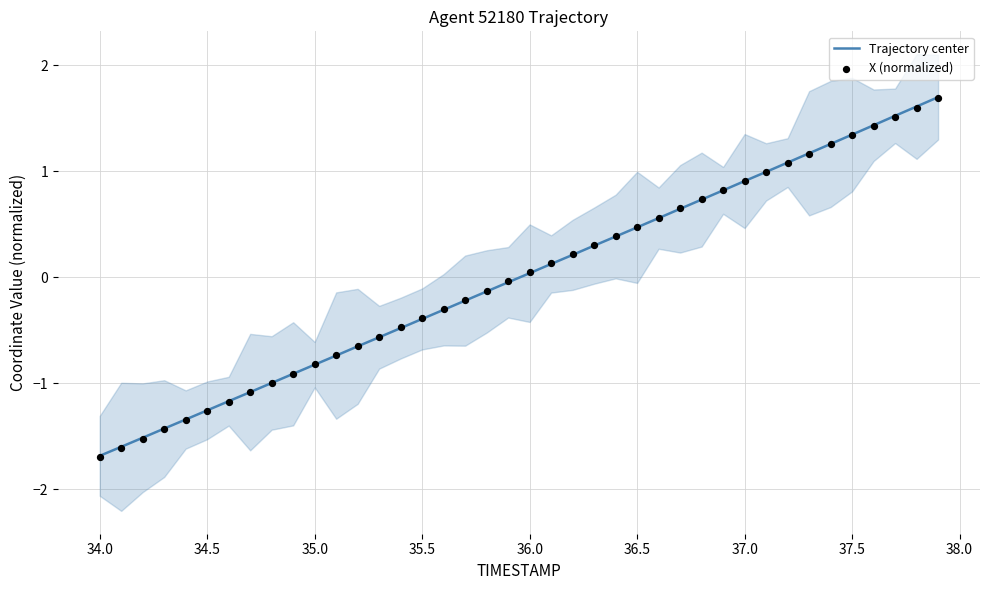

Which series has the largest total across all categories?

X (normalized)